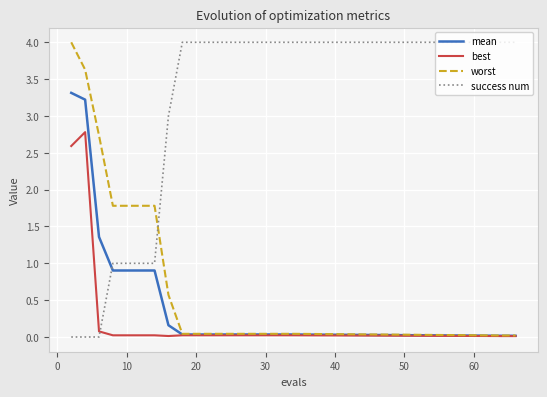

What is the maximum value for best?

2.8